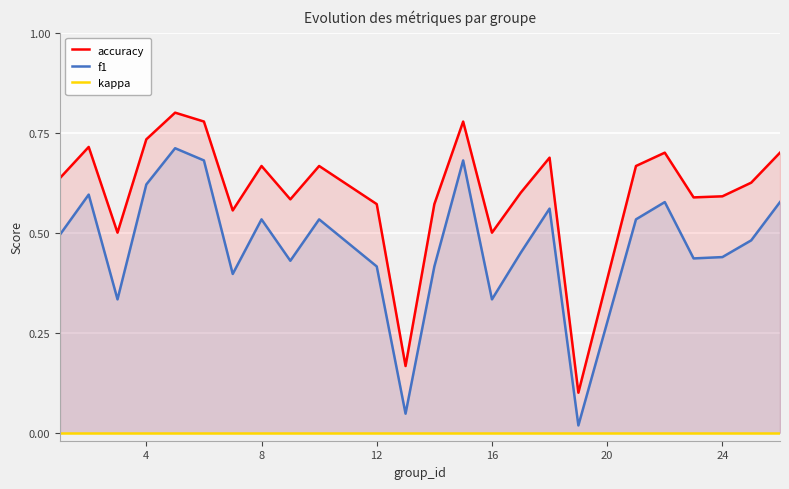

Which series has the widest spread of values?

accuracy